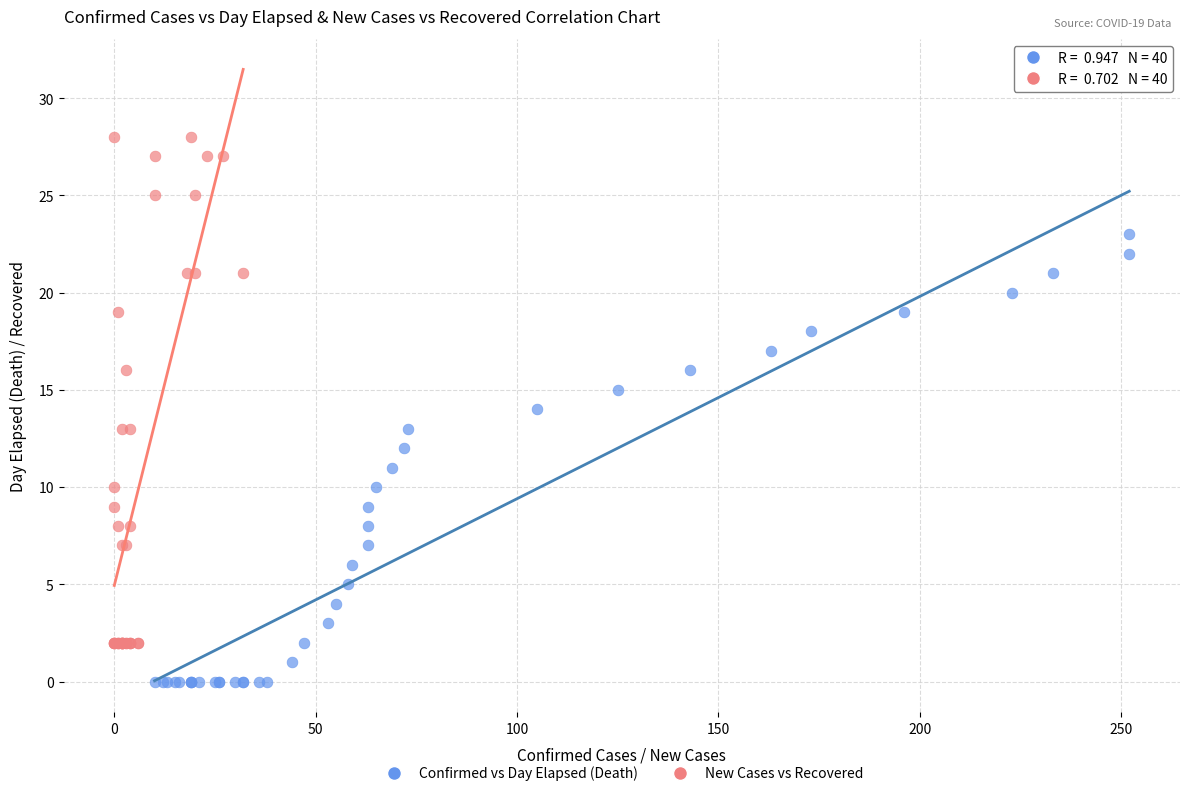

Which series reaches the maximum Y coordinate?

New Cases vs Recovered